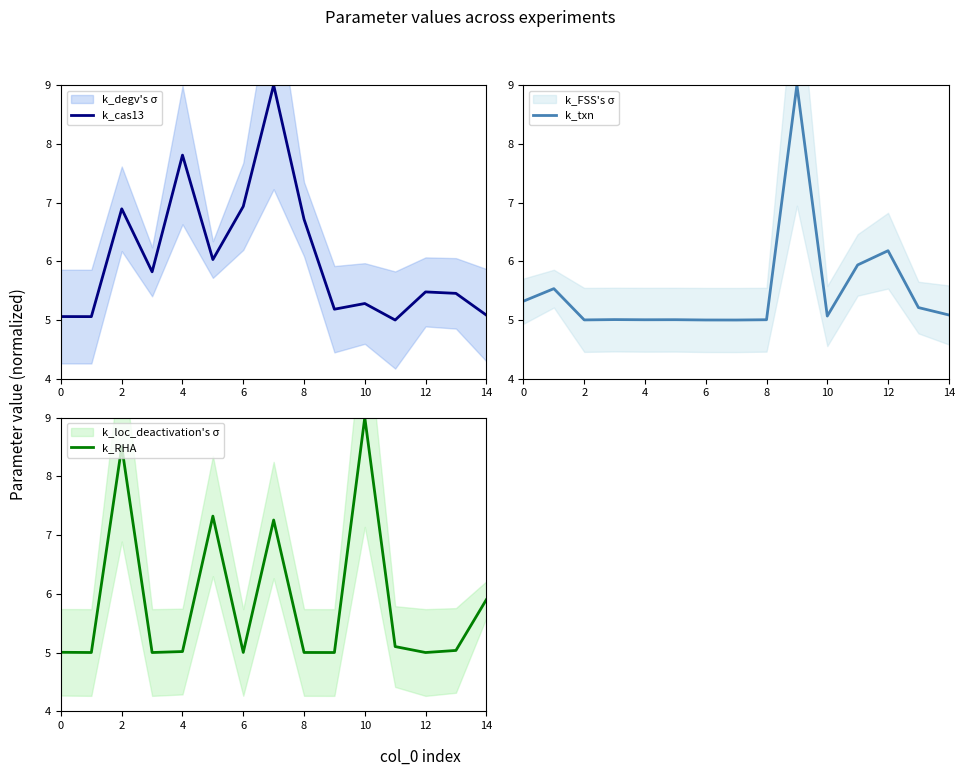

Reading left to right, transcribe all the data shown in this chart.

k_cas13: 5.1	5.1	6.9	5.8	7.8	6.0	6.9	9.0	6.7	5.2	5.3	5.0	5.5	5.5	5.1
k_txn: 5.3	5.5	5.0	5.0	5.0	5.0	5.0	5.0	5.0	9.0	5.1	5.9	6.2	5.2	5.1
k_RHA: 5.0	5.0	8.5	5.0	5.0	7.3	5.0	7.3	5.0	5.0	9.0	5.1	5.0	5.0	5.9